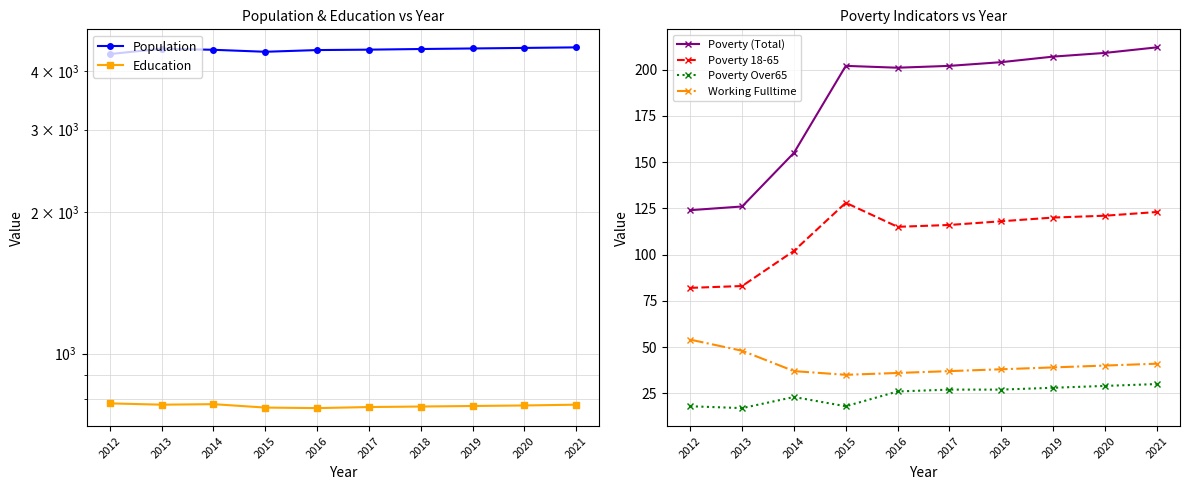

List the labels in order of Education value, largest first.

2012, 2014, 2013, 2021, 2020, 2019, 2018, 2017, 2015, 2016